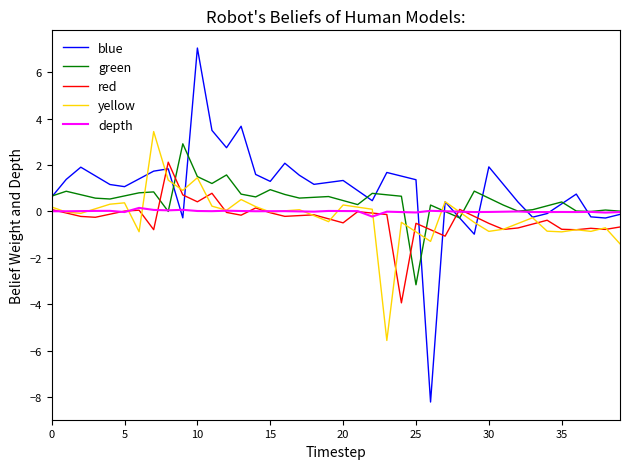

What is the minimum value shown in the chart?

-8.2